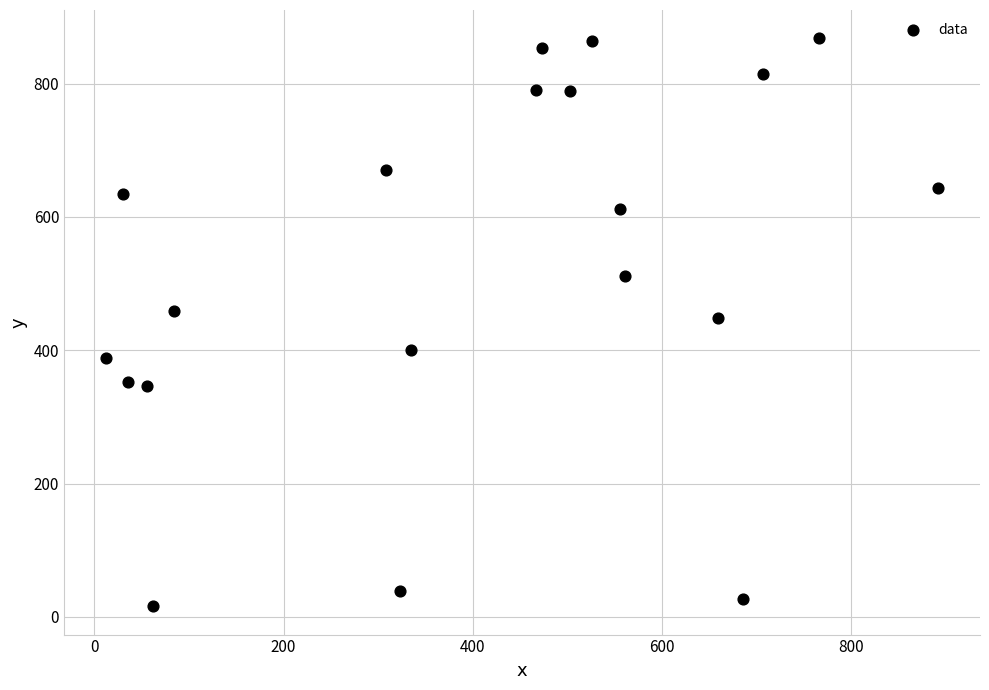

What is the range of X values (max minus min)?

880